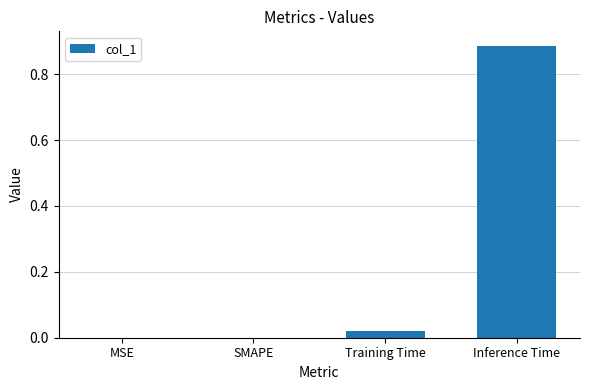

At which category does the chart reach its peak across all series?

Inference Time